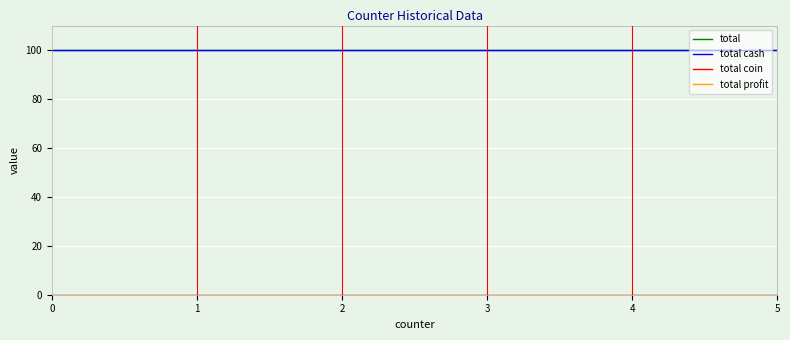

Is this an area chart (filled region under the line)?

No